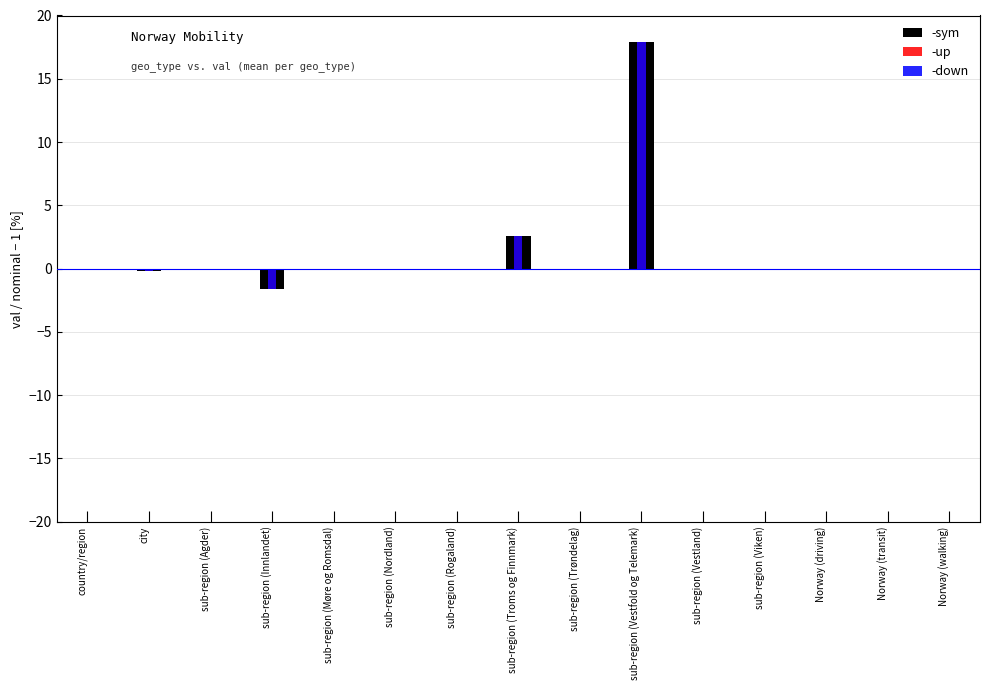

What is the label of the 6th bar from the left?

sub-region (Nordland)